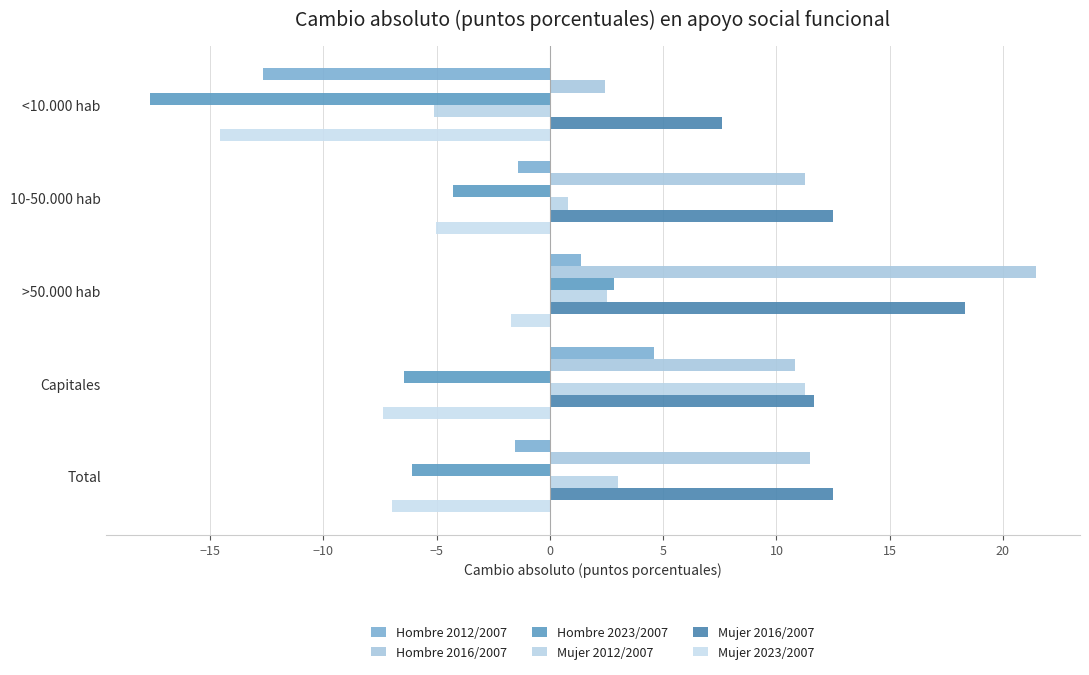

Which series has the largest total across all categories?

Mujer 2016/2007